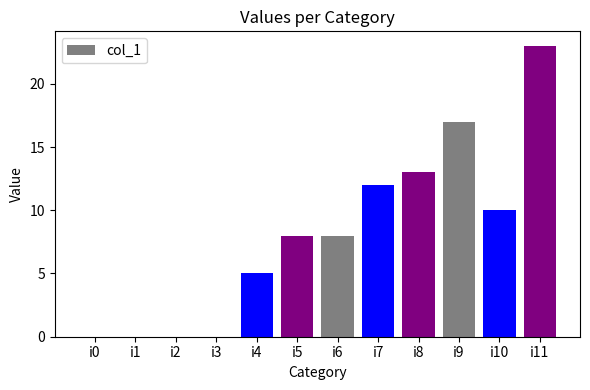

Is it true that the value at i11 is 15?

False